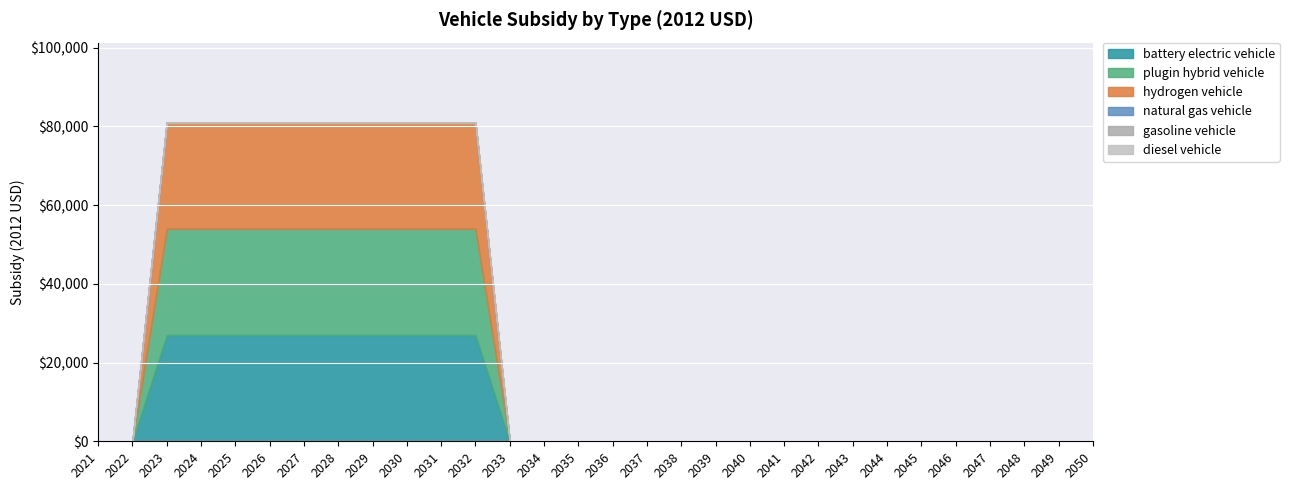

What are all the series names shown in the legend?

battery electric vehicle, plugin hybrid vehicle, hydrogen vehicle, natural gas vehicle, gasoline vehicle, diesel vehicle